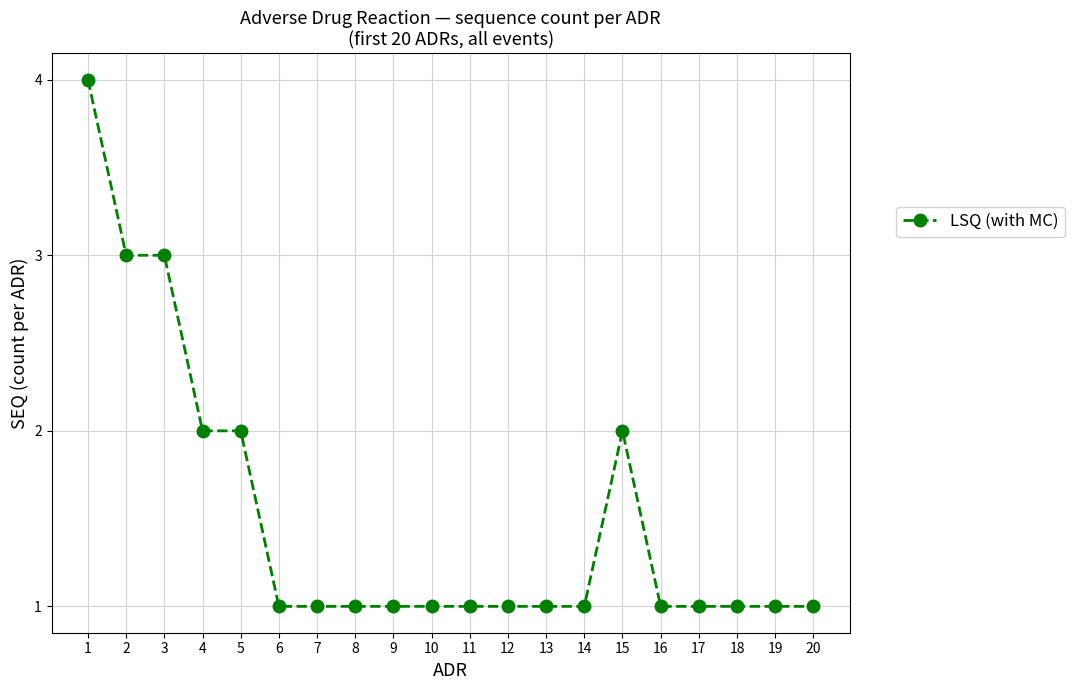

What is the difference between the maximum and minimum values?

3